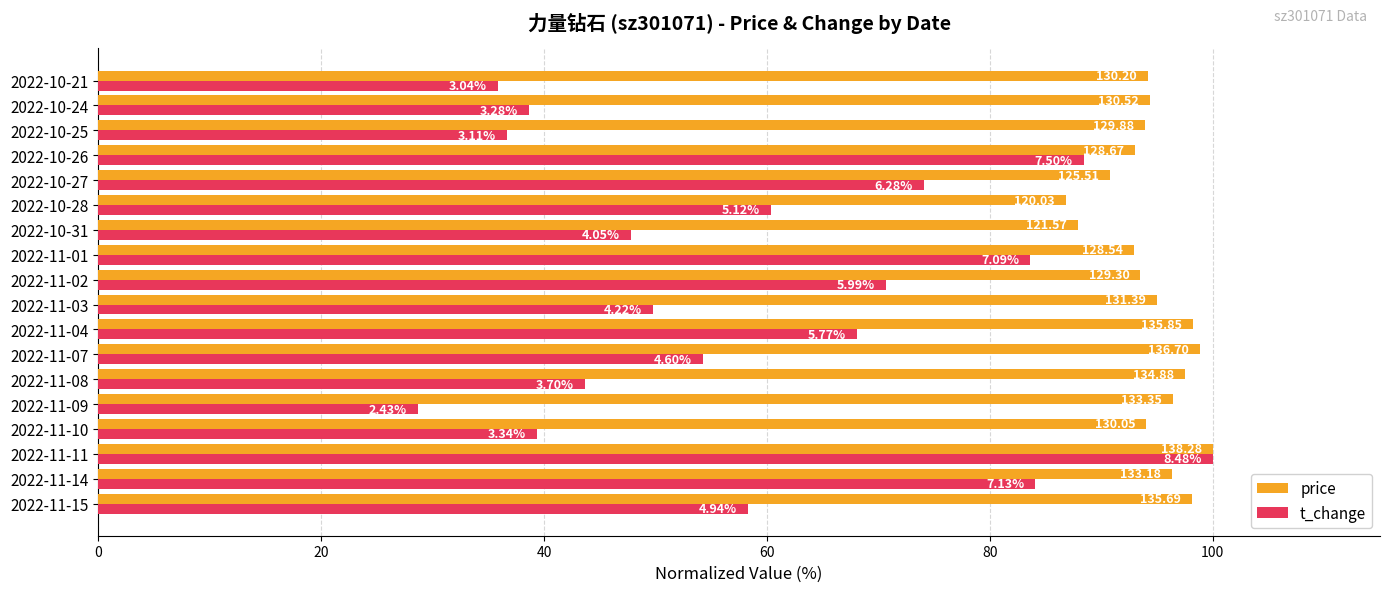

What are all the series names shown in the legend?

price, t_change